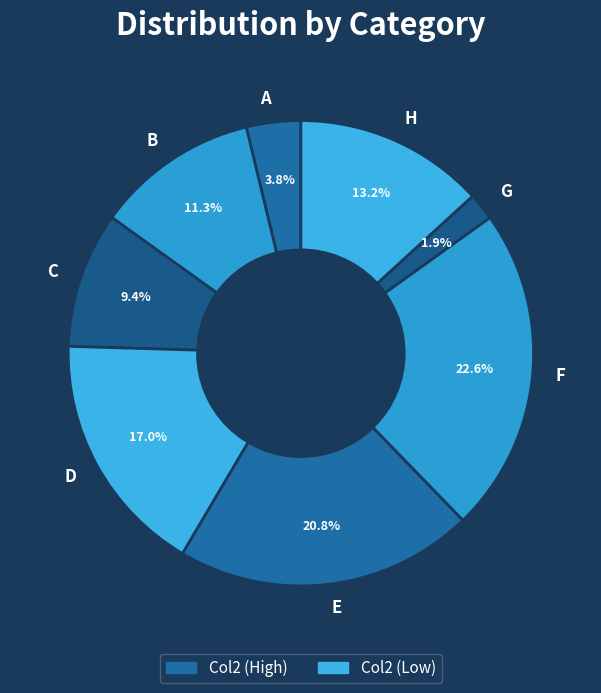

Which category has the biggest portion of the pie?

F